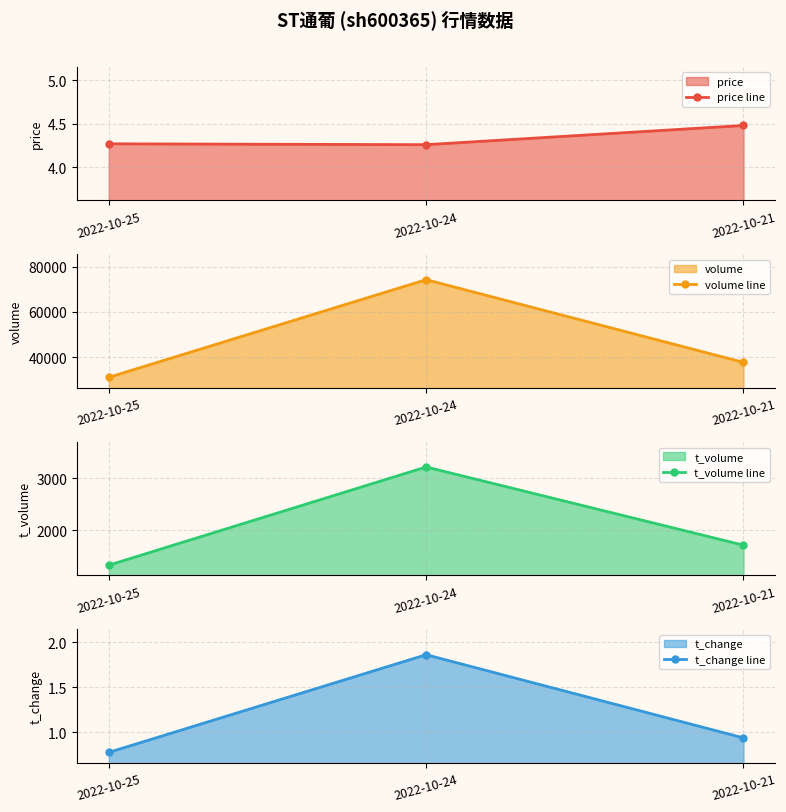

Reading left to right, list all the values displayed in this chart.

price line: 4.3	4.3	4.5
volume line: 31160.0	74239.0	37756.0
t_volume line: 1323.0	3216.0	1708.0
t_change line: 0.8	1.9	0.9